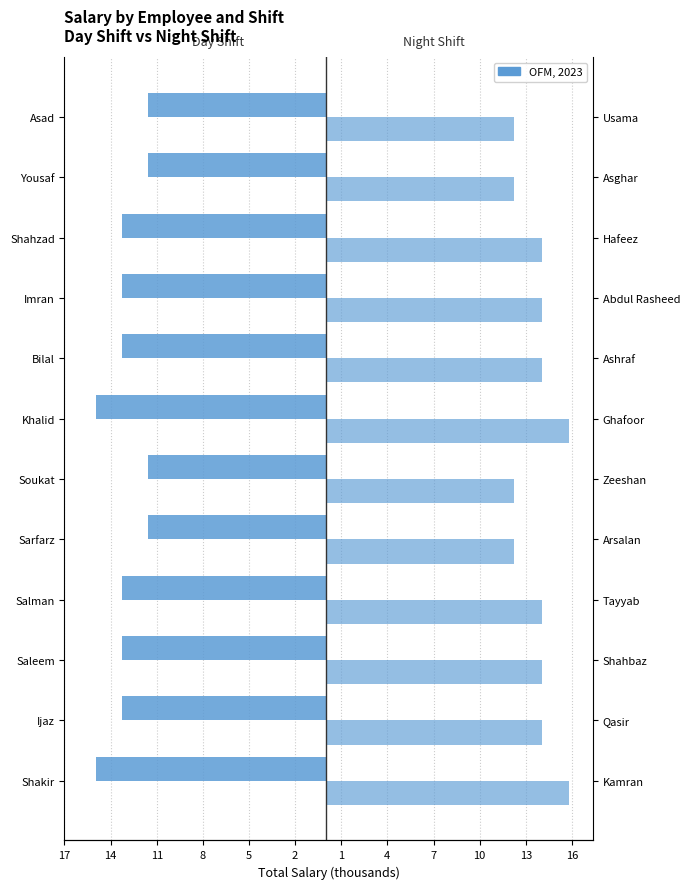

Which has a higher value, Saleem or Yousaf?

Yousaf